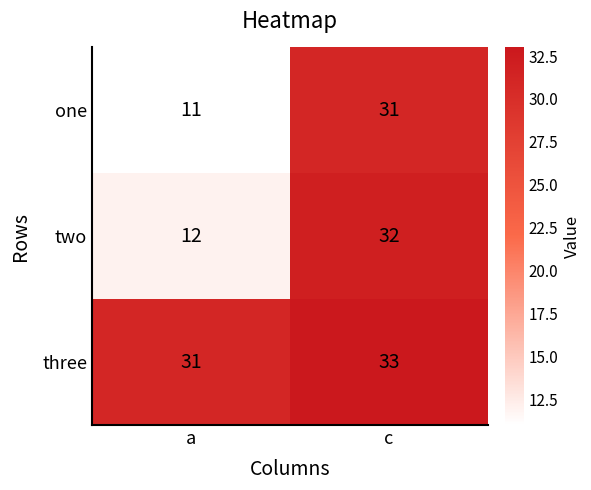

What is the total value across all series at a?

54